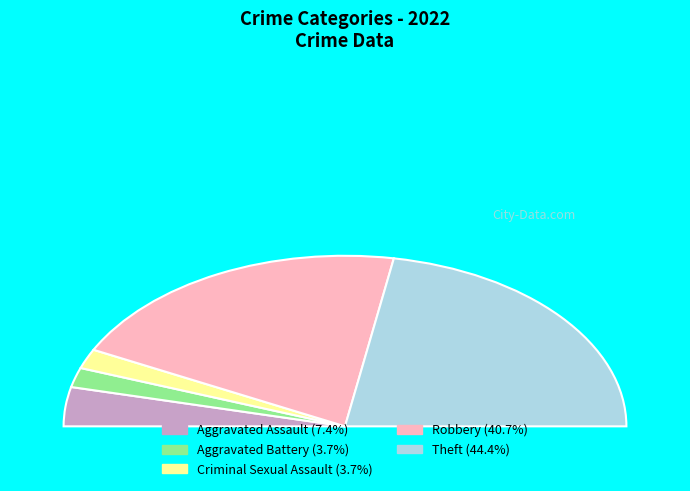

To the nearest percent, what is the difference between the largest and smallest slice percentages?

41%